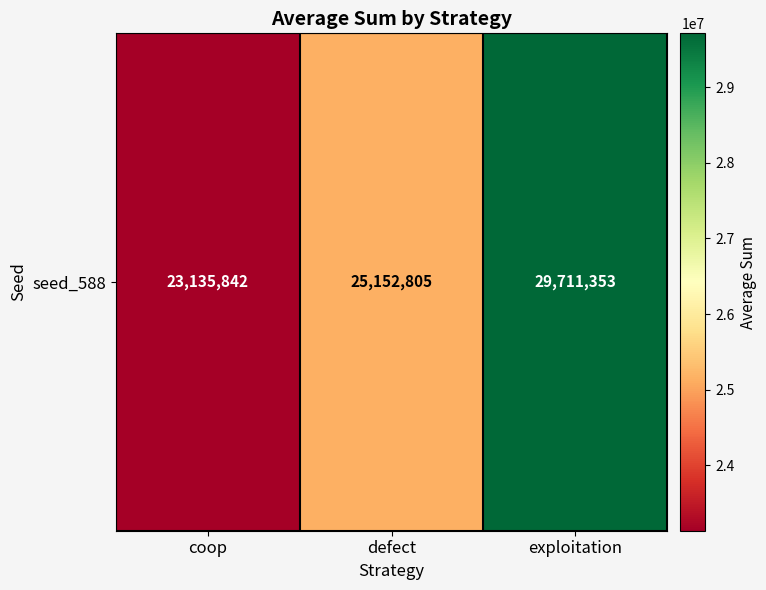

What is the sum of all values?

78000000